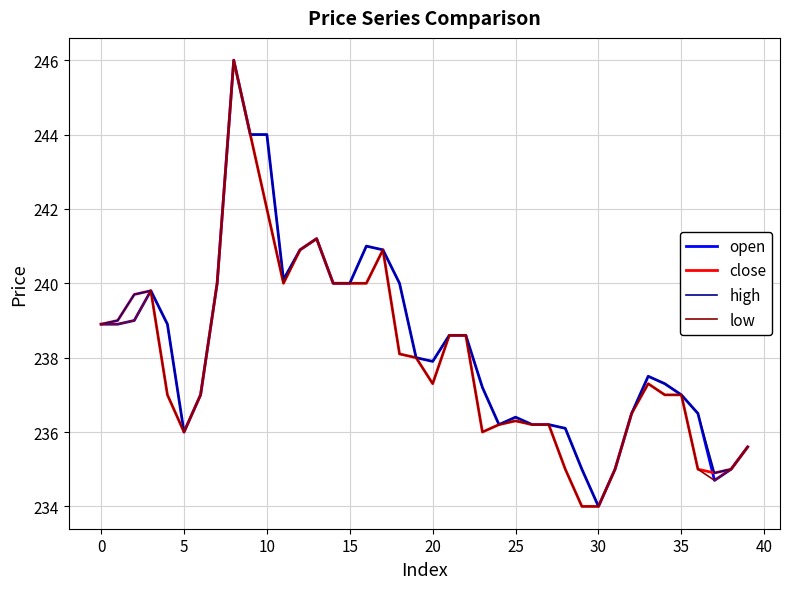

What are all the series names shown in the legend?

open, close, high, low